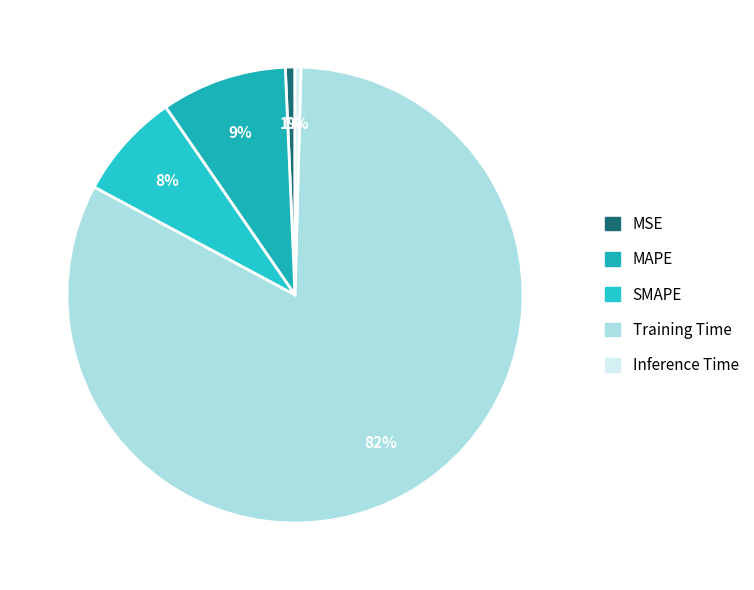

Count the number of slices in the pie.

5